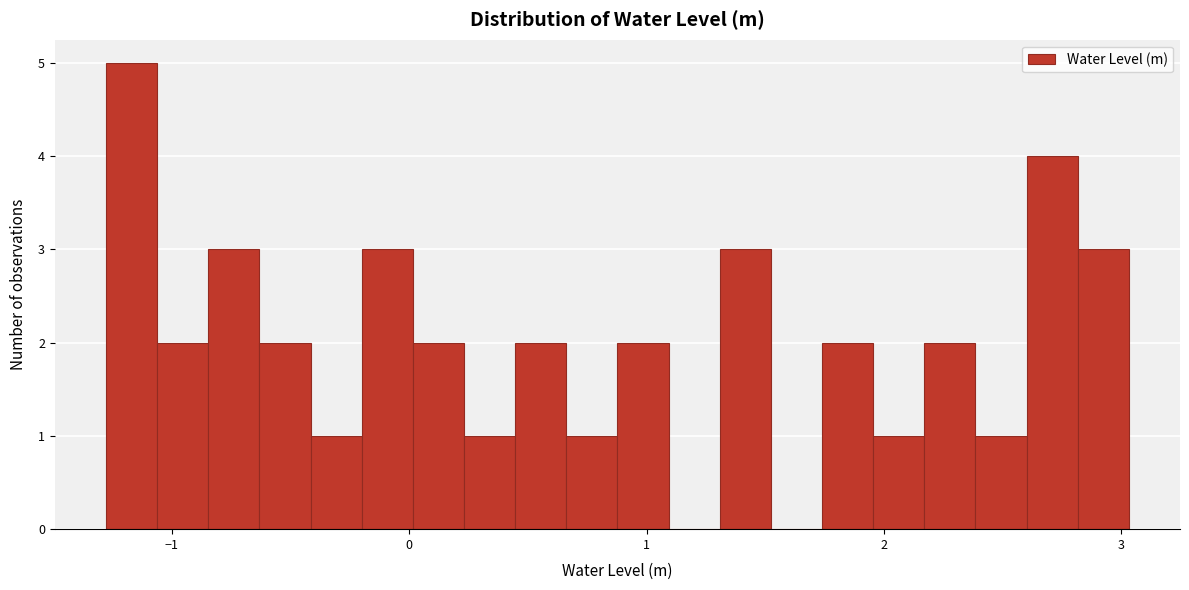

Around what value on the x-axis is the tallest bar? Give the approximate position of its centre, as read against the axis.

-1.2